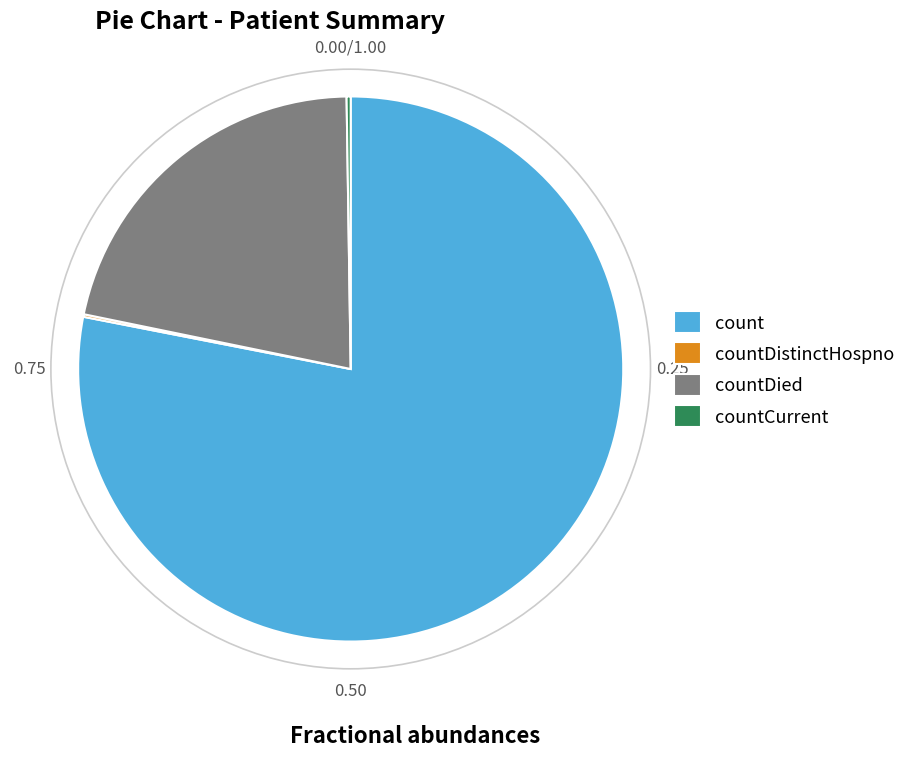

What is the largest slice in the pie chart?

count